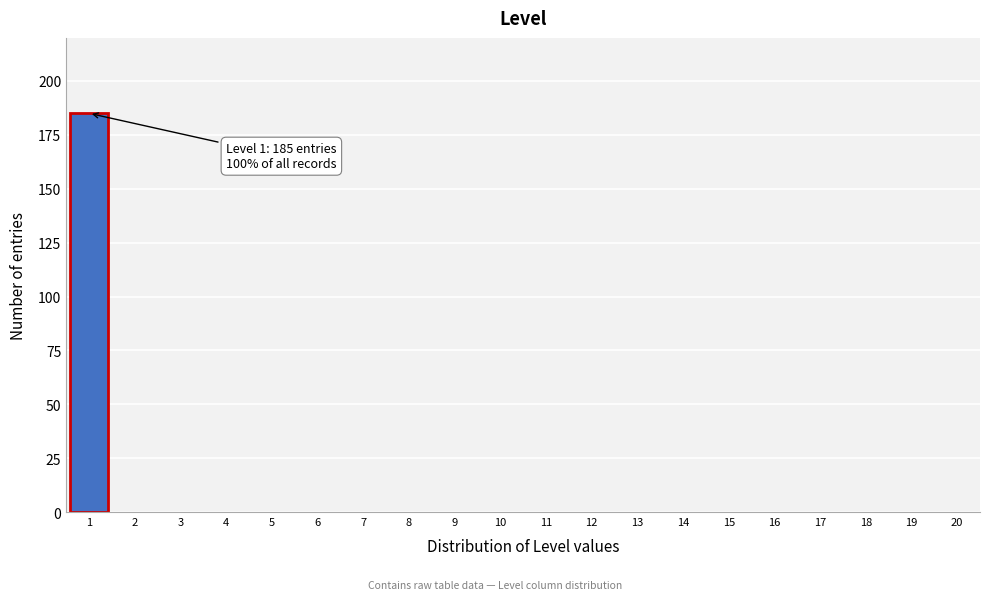

Which range on the x-axis has the tallest bar?

0.5 to 1.5